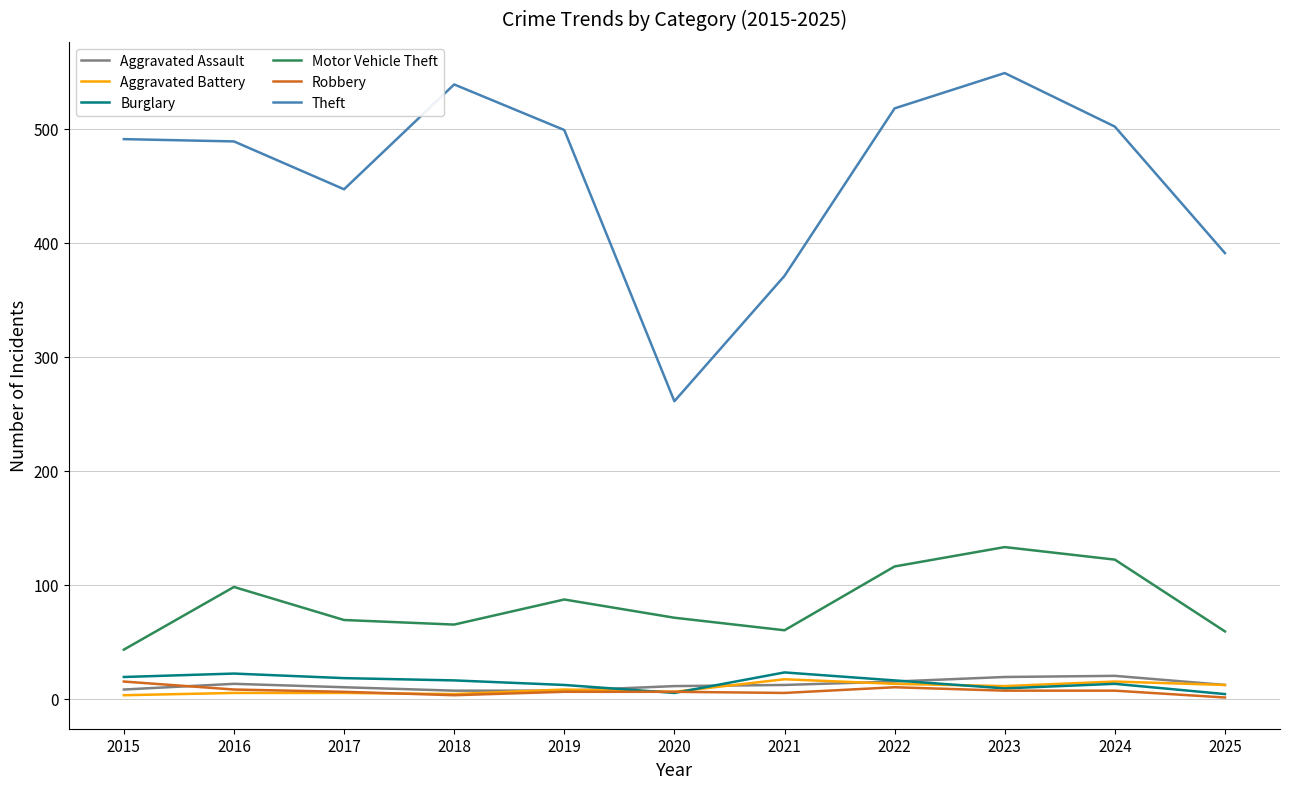

How many series are shown in this chart?

6